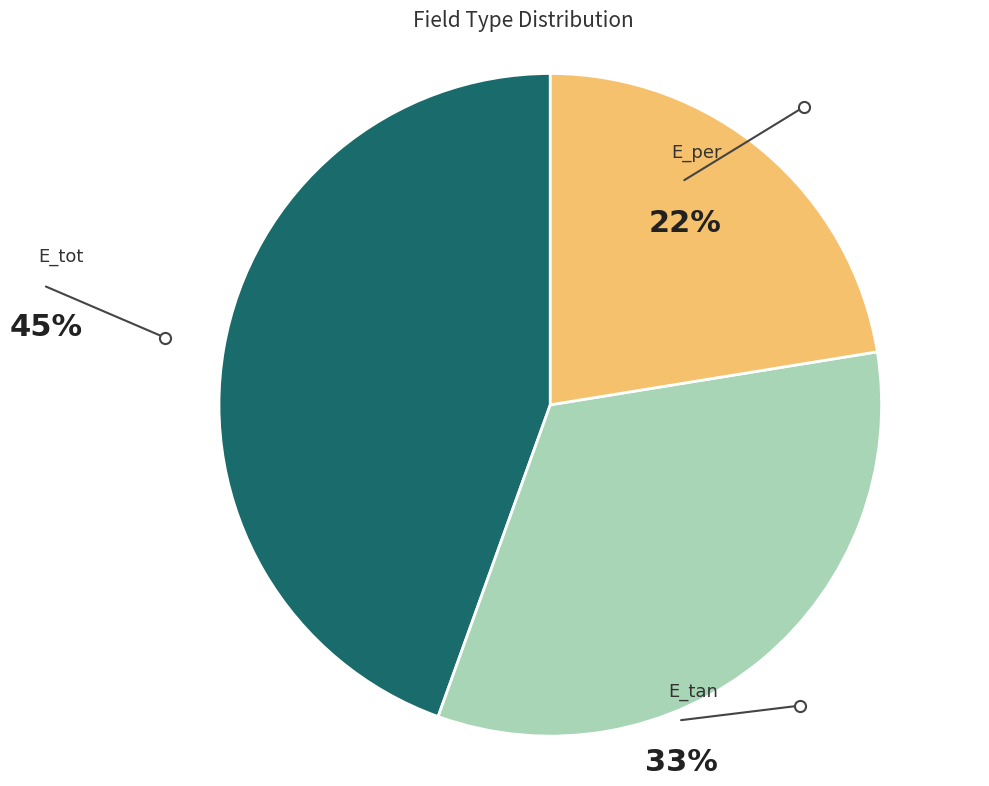

How many slices are in this pie chart?

3